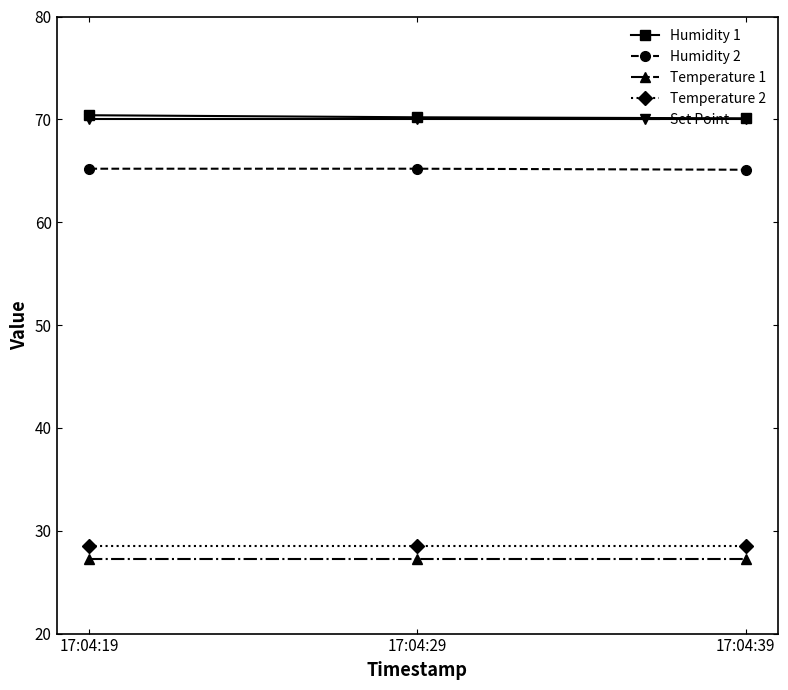

What is the average value of the Set Point series?

70.0